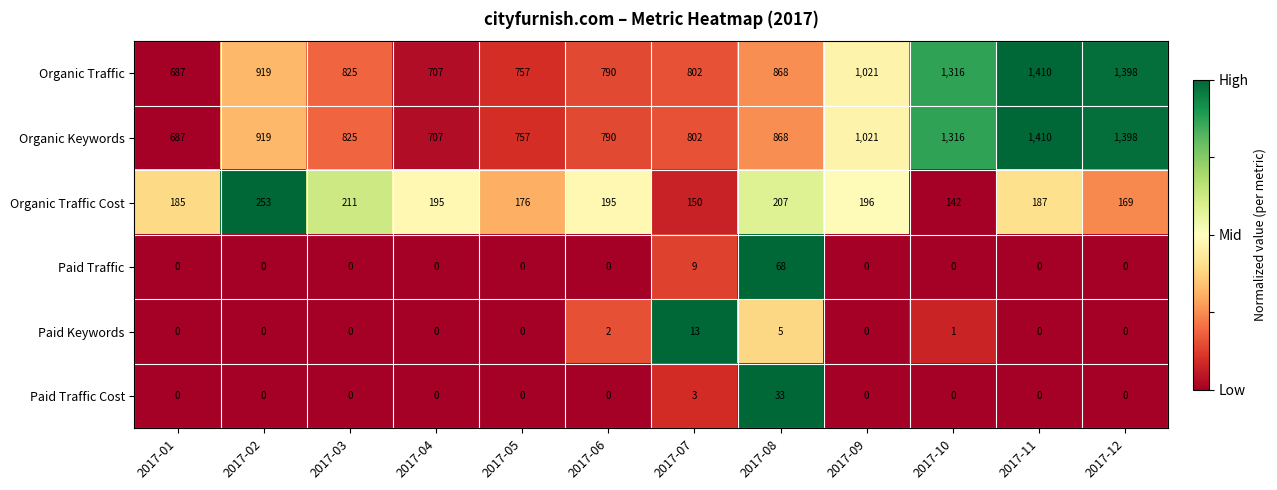

Where is Organic Keywords nearest to the value 1048?

2017-09